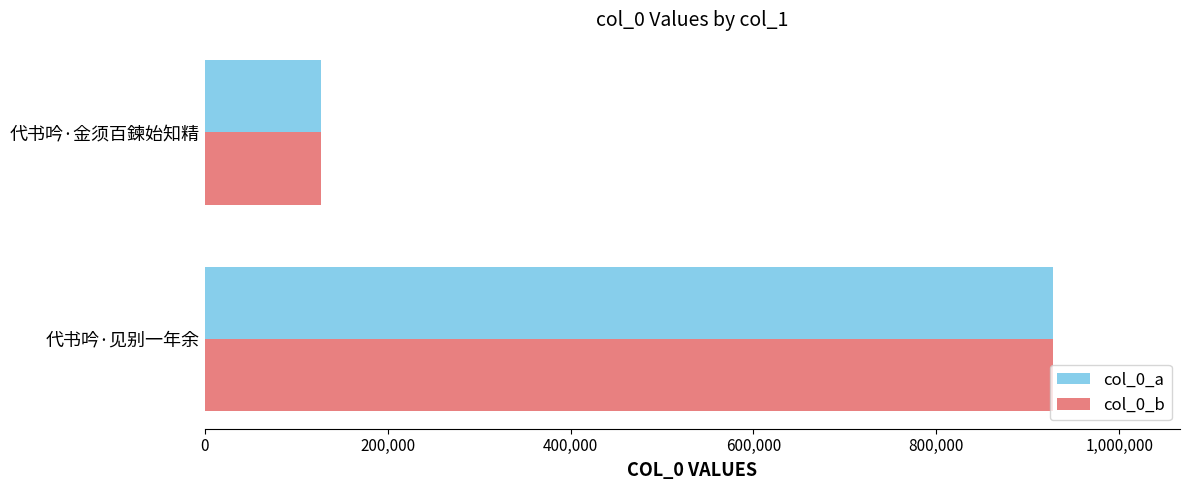

Which category has the lowest value across all series?

代书吟·金须百鍊始知精